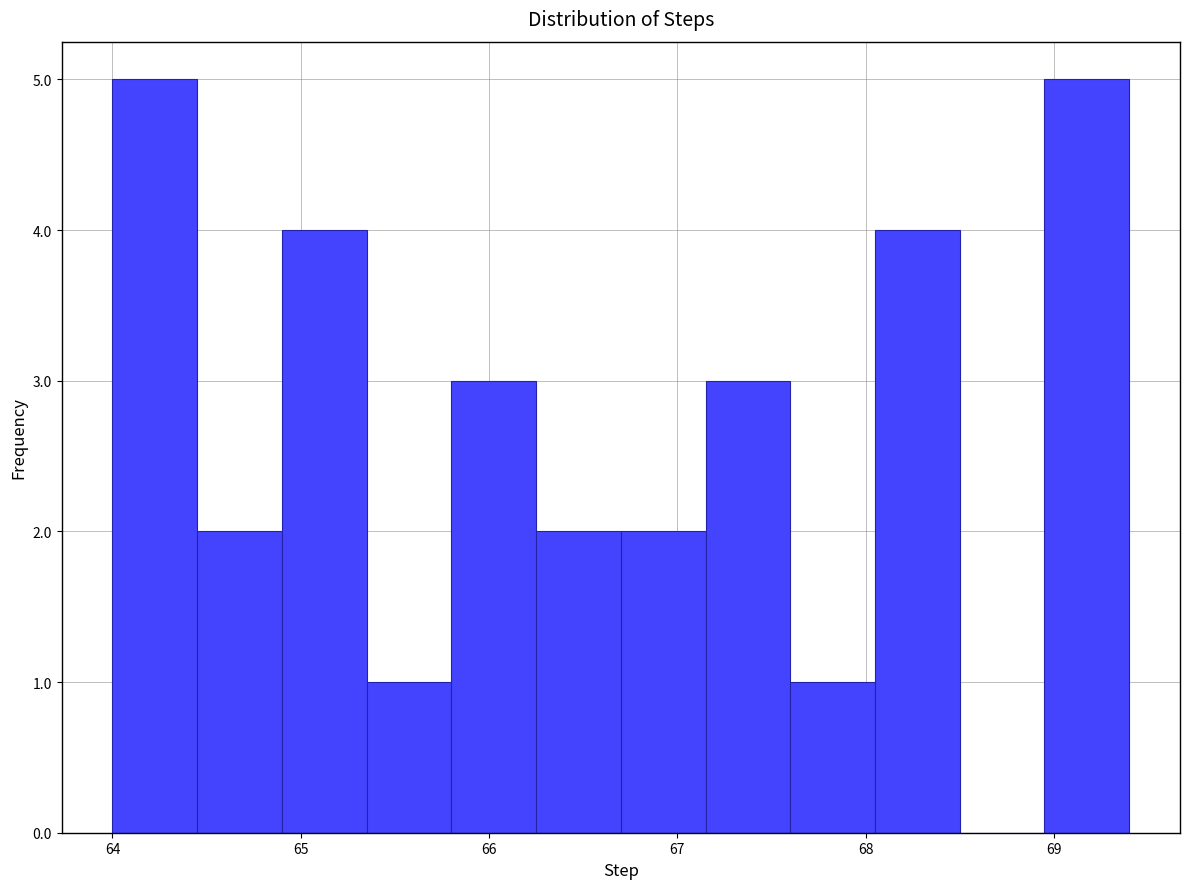

Reading left to right, transcribe this chart: for each bar, give the range it covers on the x-axis and its height. Neither the bar edges nor the heights are printed on the chart, so give them approximately, as read against the axes.

64.00 to 64.45: 5
64.45 to 64.90: 2
64.90 to 65.35: 4
65.35 to 65.80: 1
65.80 to 66.25: 3
66.25 to 66.70: 2
66.70 to 67.15: 2
67.15 to 67.60: 3
67.60 to 68.05: 1
68.05 to 68.50: 4
68.50 to 68.95: 0
68.95 to 69.40: 5